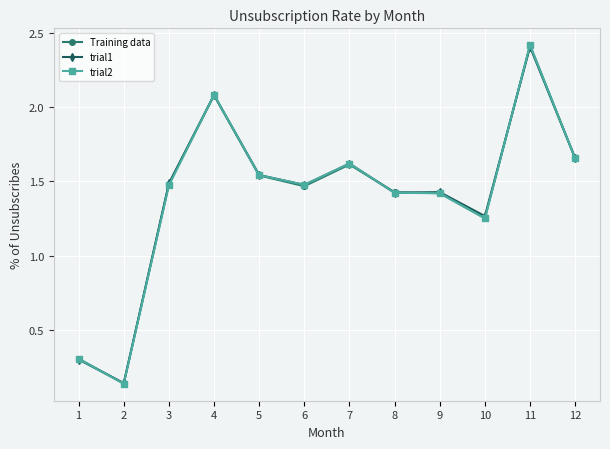

True or false: trial1 has a value of 1.0 at 3.

False